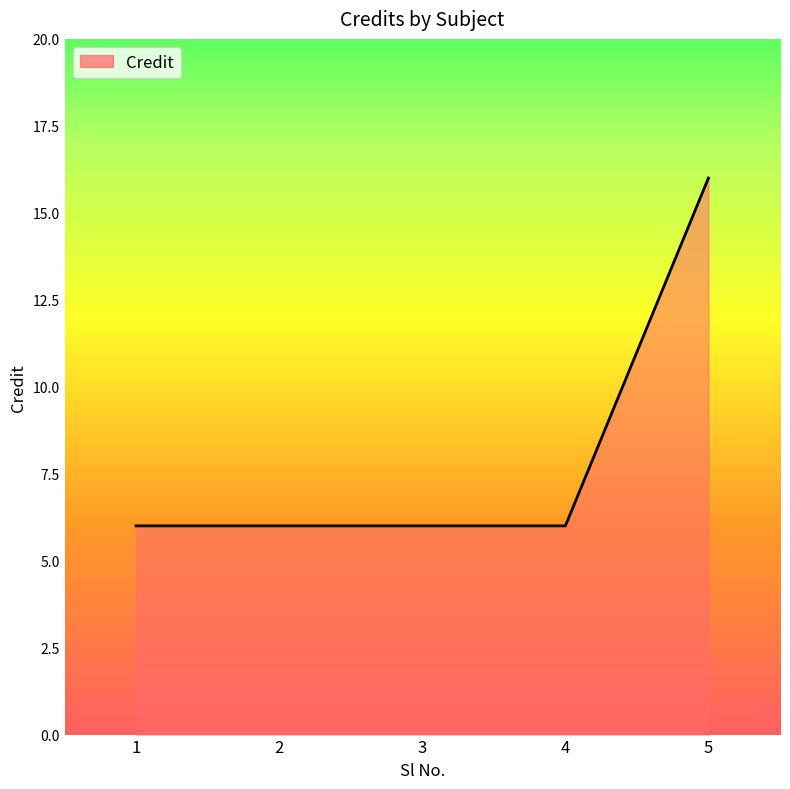

What is the sum of the values at 1 and 3?

12